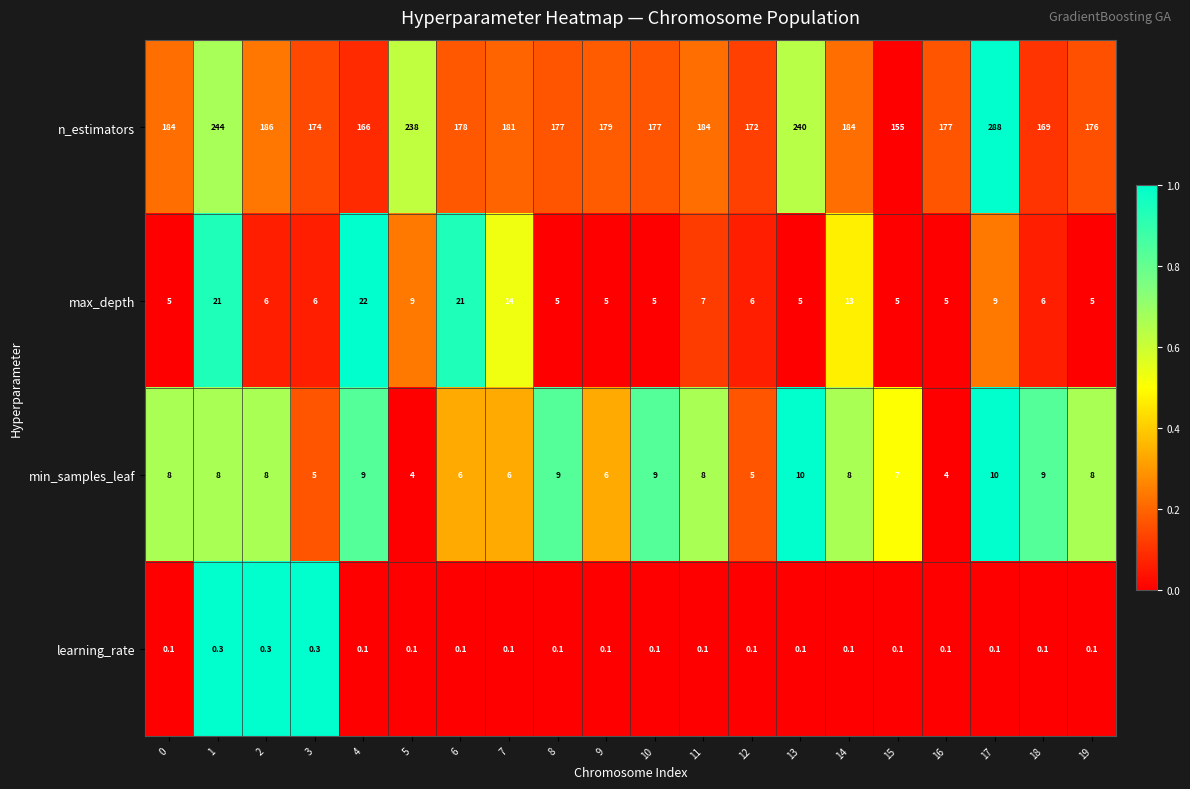

Which category has the highest value in the max_depth series?

4